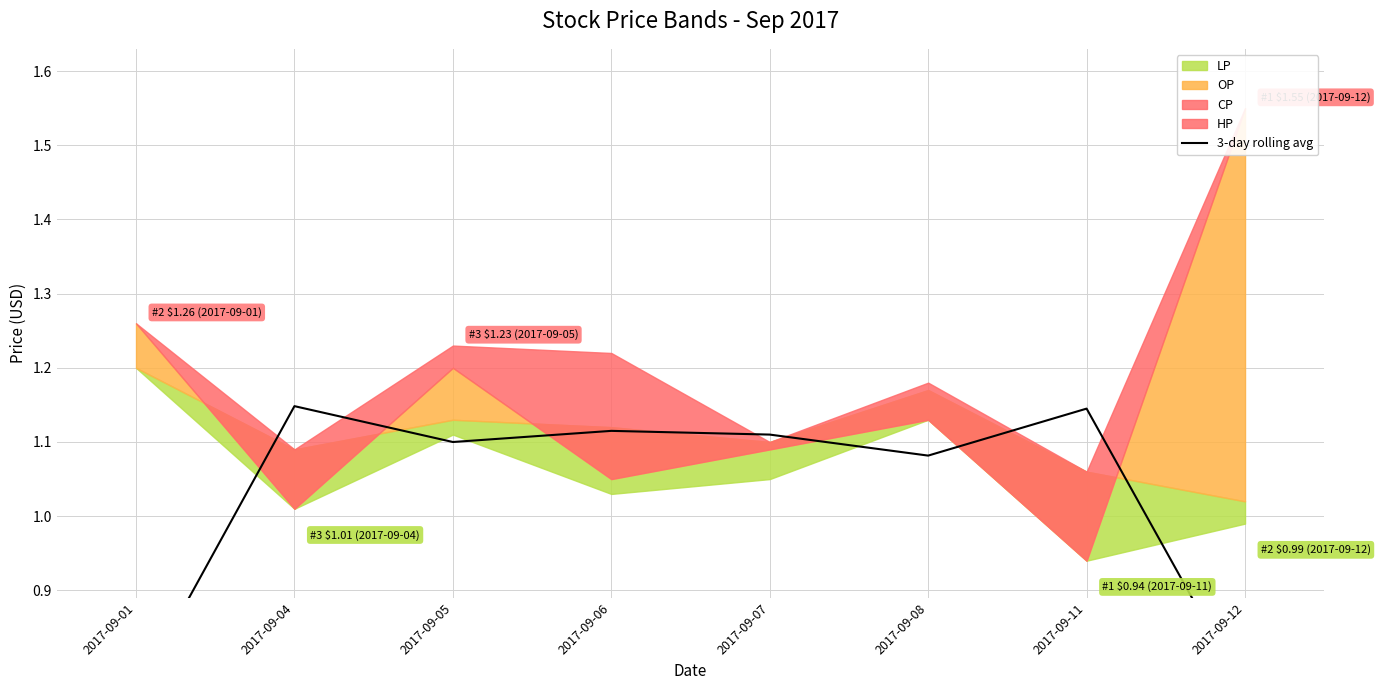

How many interior local valleys (lower than both neighbors) does the data have?

2